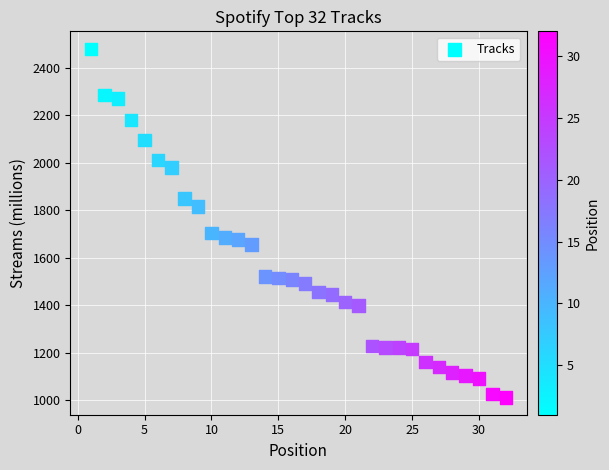

What is the range of Y values (max minus min)?

1467